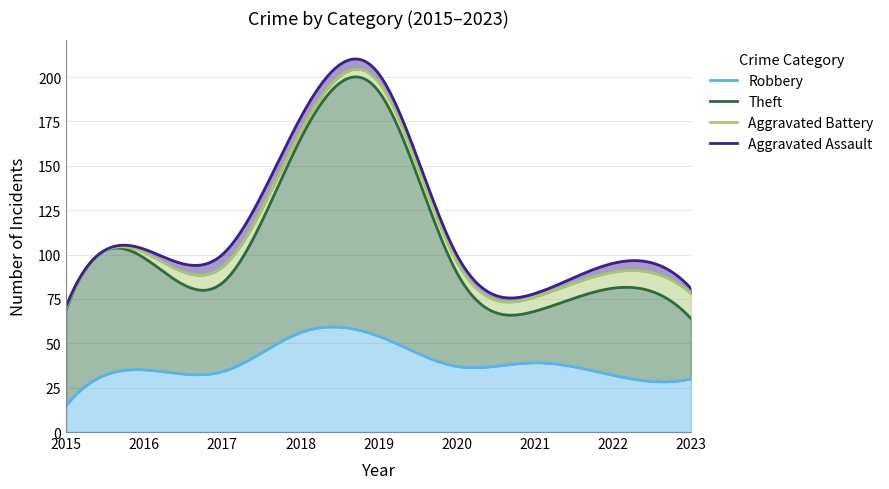

What is the difference between the highest and lowest values at 2022?

44